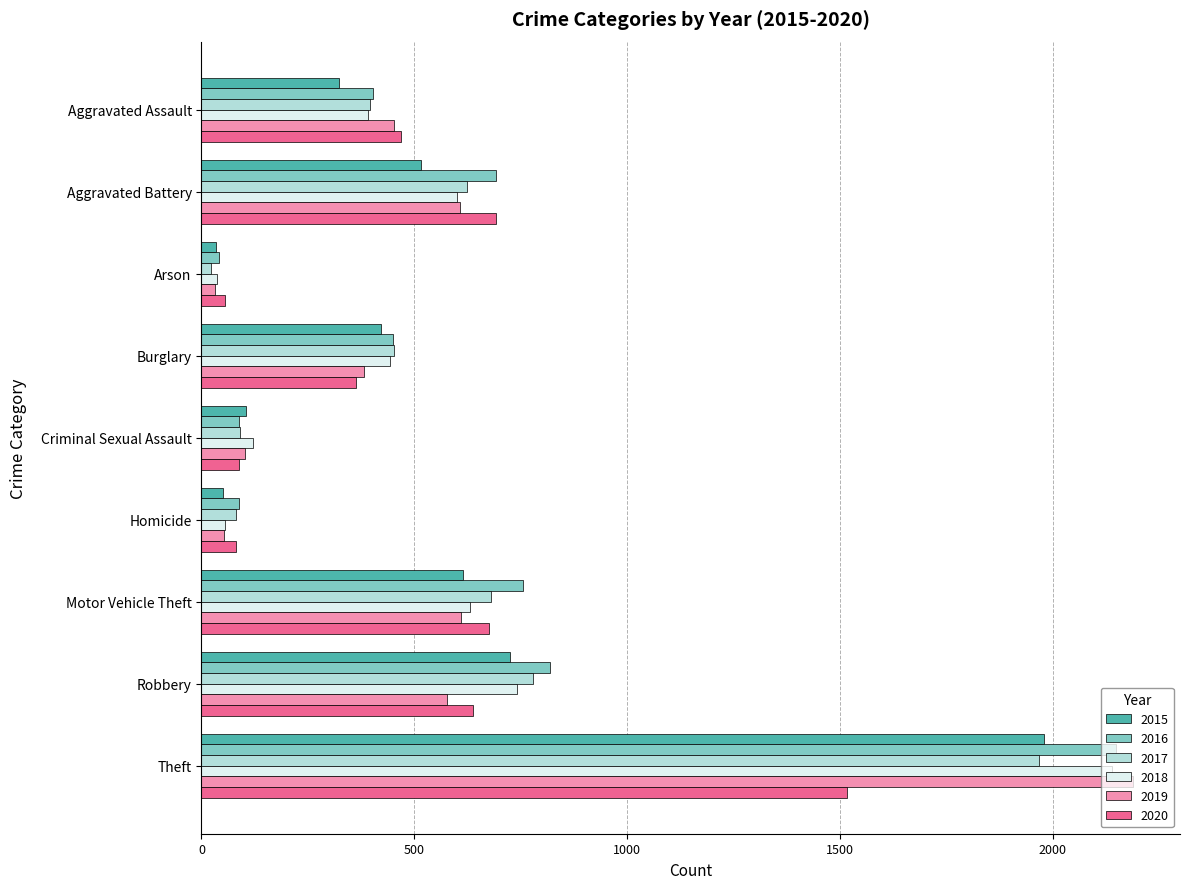

Is the value of 2016 at Arson greater than the value of 2019 at Aggravated Battery?

No